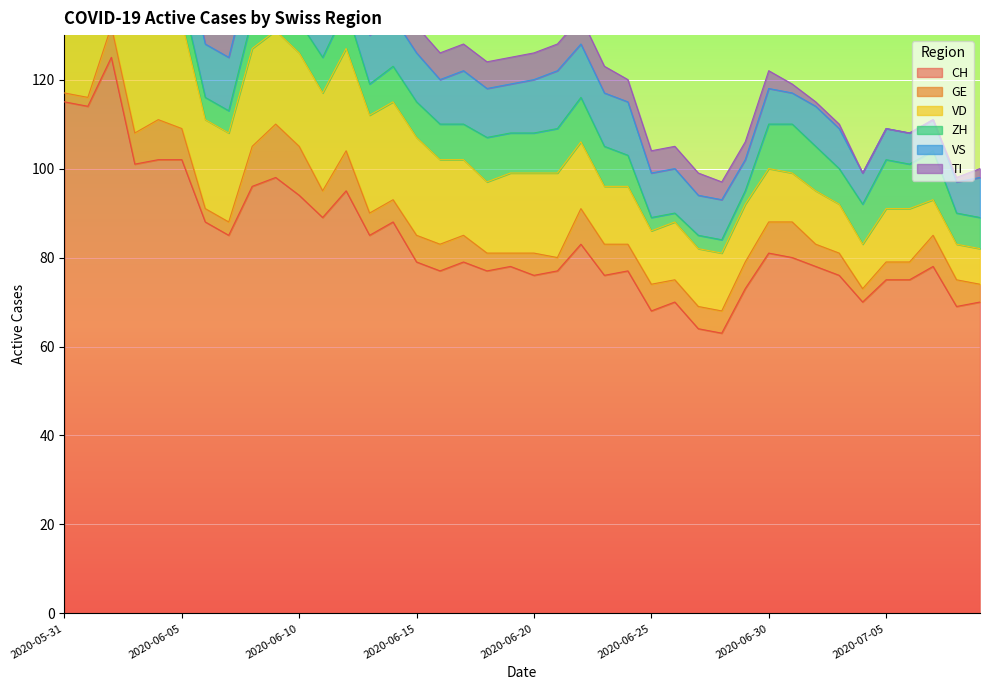

True or false: CH and GE intersect in this chart.

False